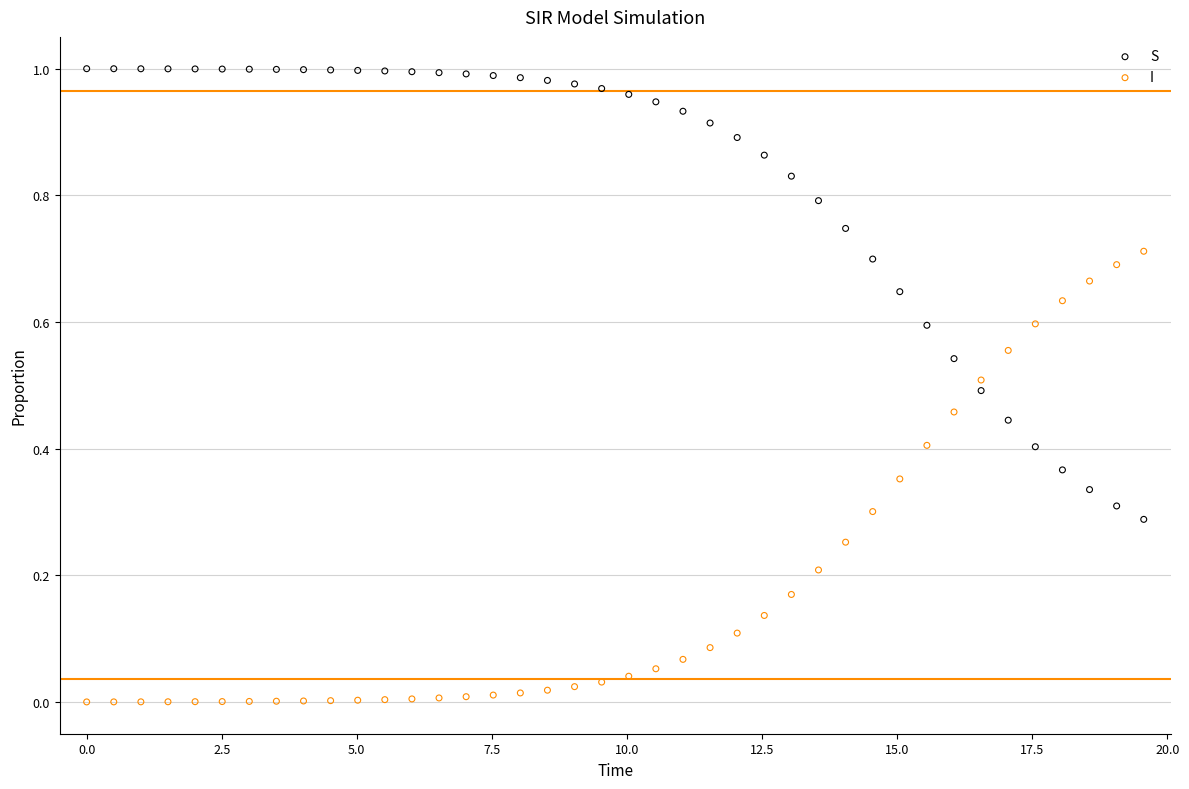

Which series reaches the maximum Y coordinate?

S